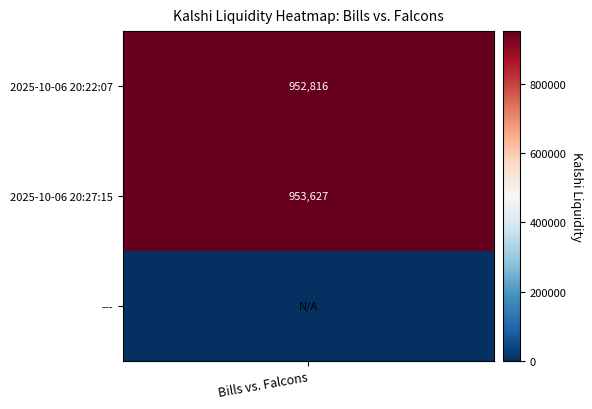

Reading right to left, list all the values displayed in this chart.

0.0	953627.2	952816.2